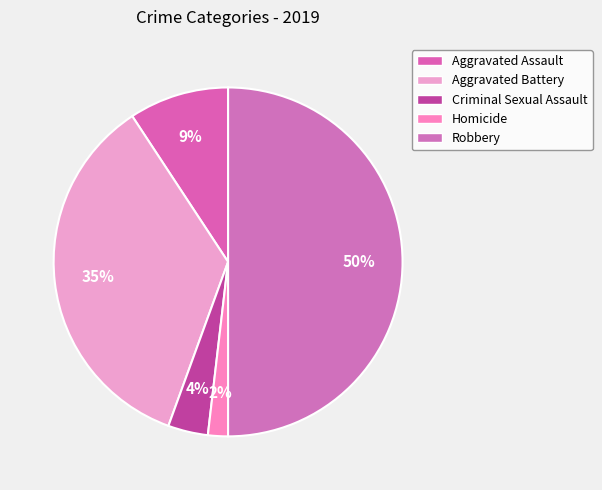

To the nearest percent, what percentage of the pie is Aggravated Assault?

9%